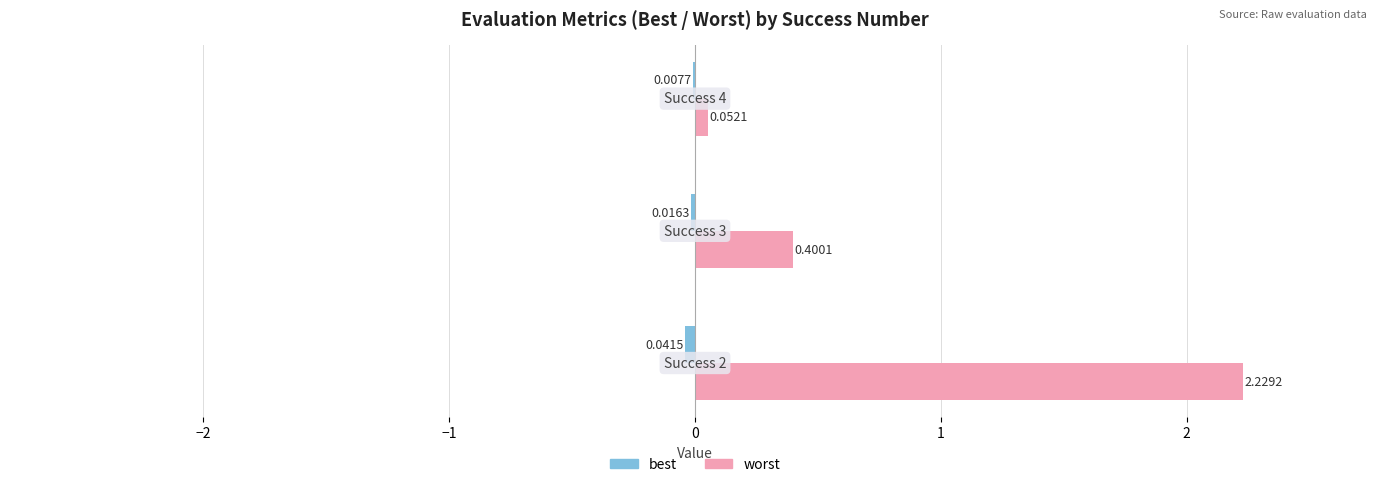

What is the sum of all worst values?

2.7